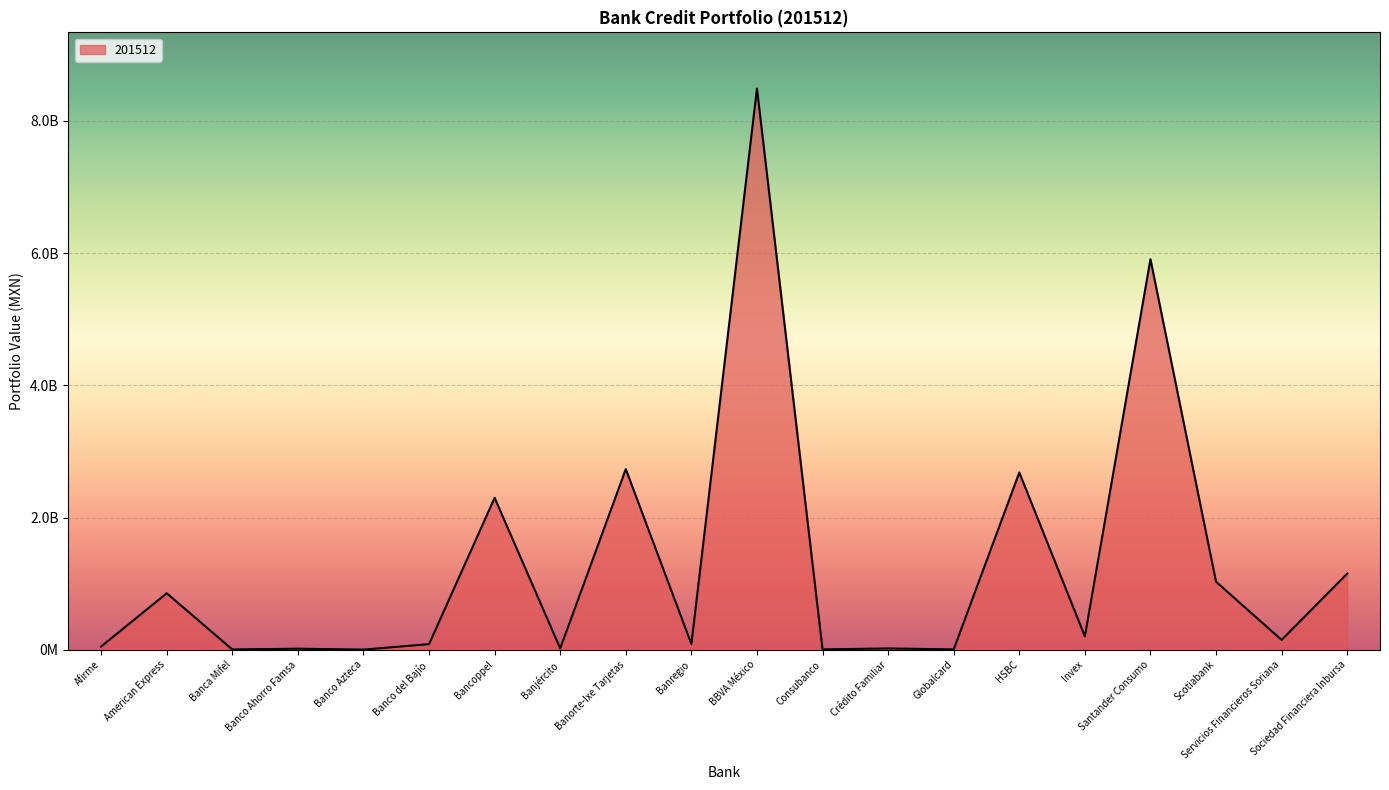

What is the value of the 3rd point from the left?

4926091.6